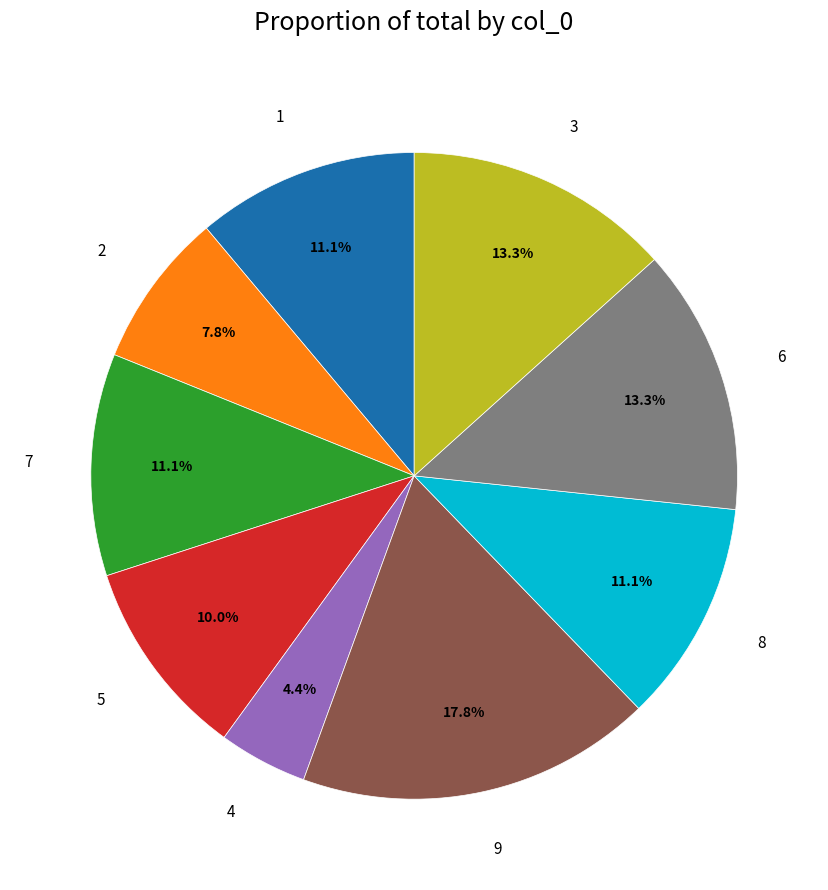

Does any single category account for the majority?

No